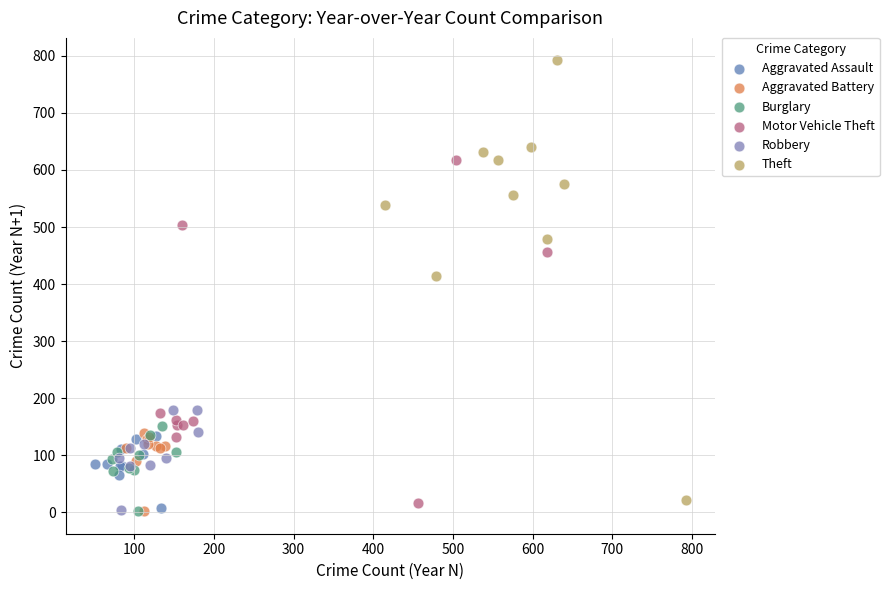

Which series contains the highest Y value?

Theft